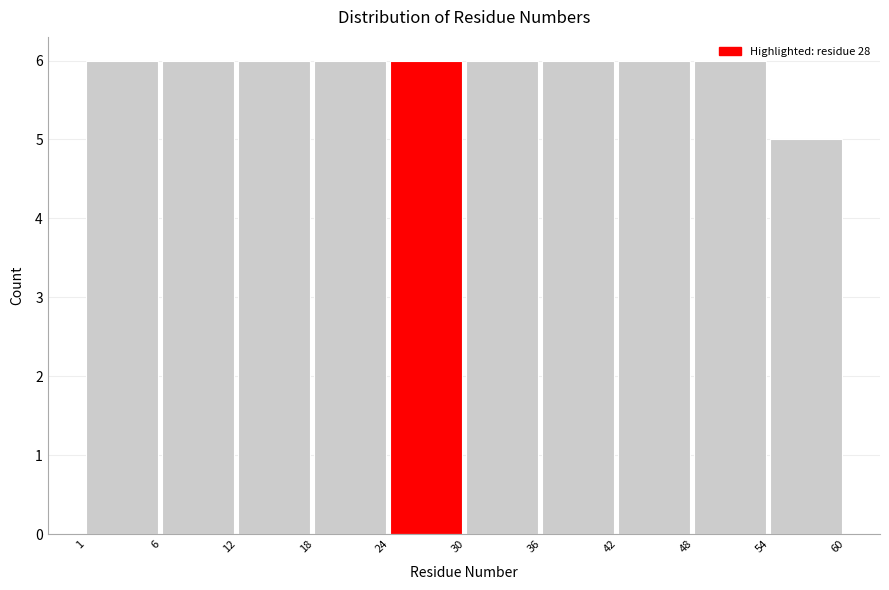

What is the approximate value at 30?

6